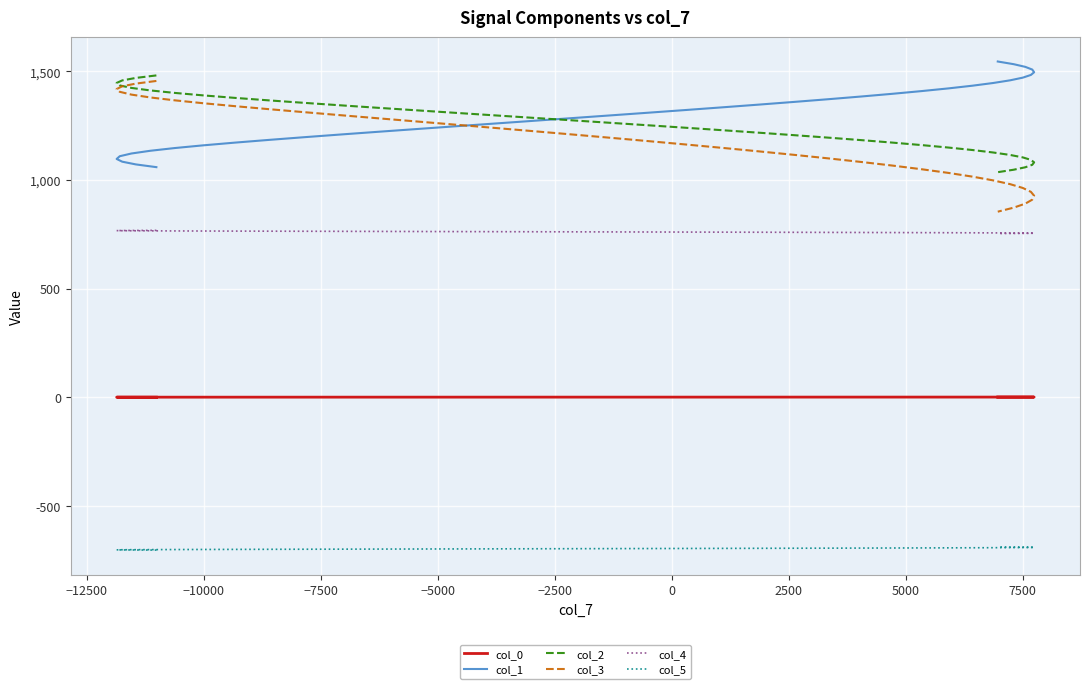

What are all the series names shown in the legend?

col_0, col_1, col_2, col_3, col_4, col_5